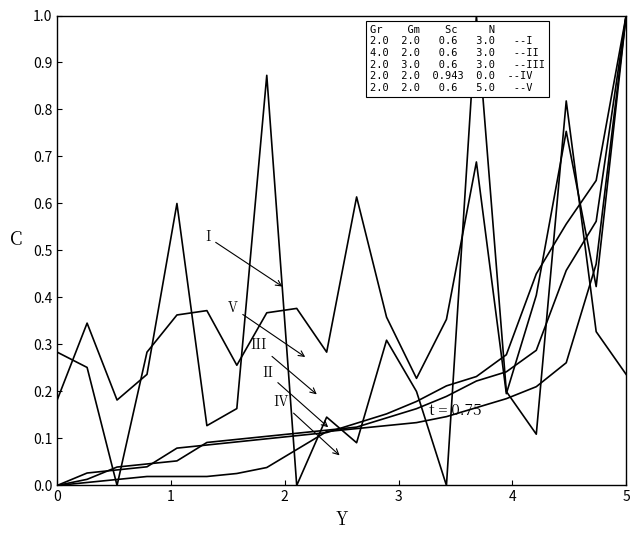

How many lines are shown in the chart?

5